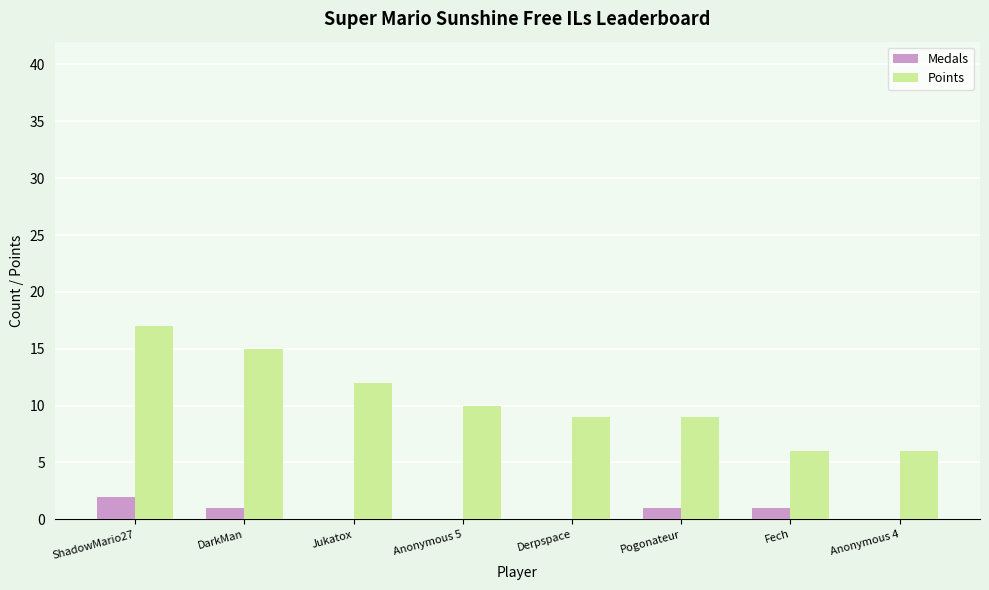

Are the bars grouped side by side (vs. stacked)?

Yes